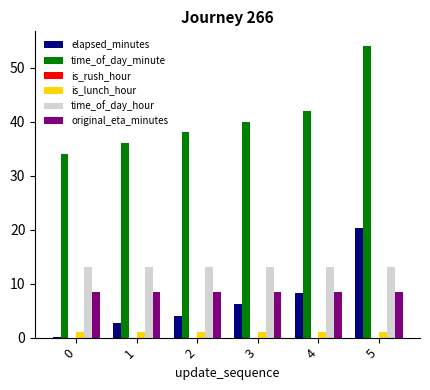

What is the total value across all series at 0?

56.4